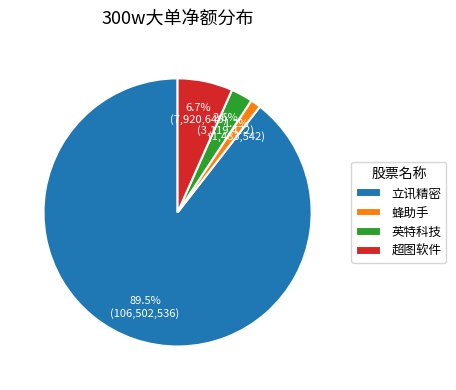

Rank the categories by value from highest to lowest.

立讯精密, 超图软件, 英特科技, 蜂助手